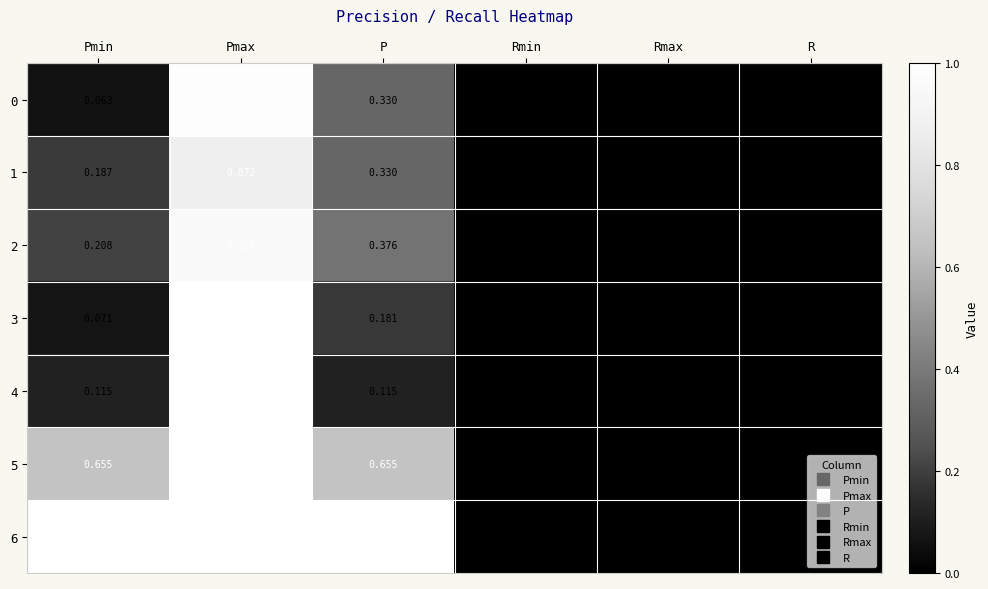

Which category has the highest value in the 0 series?

Pmax